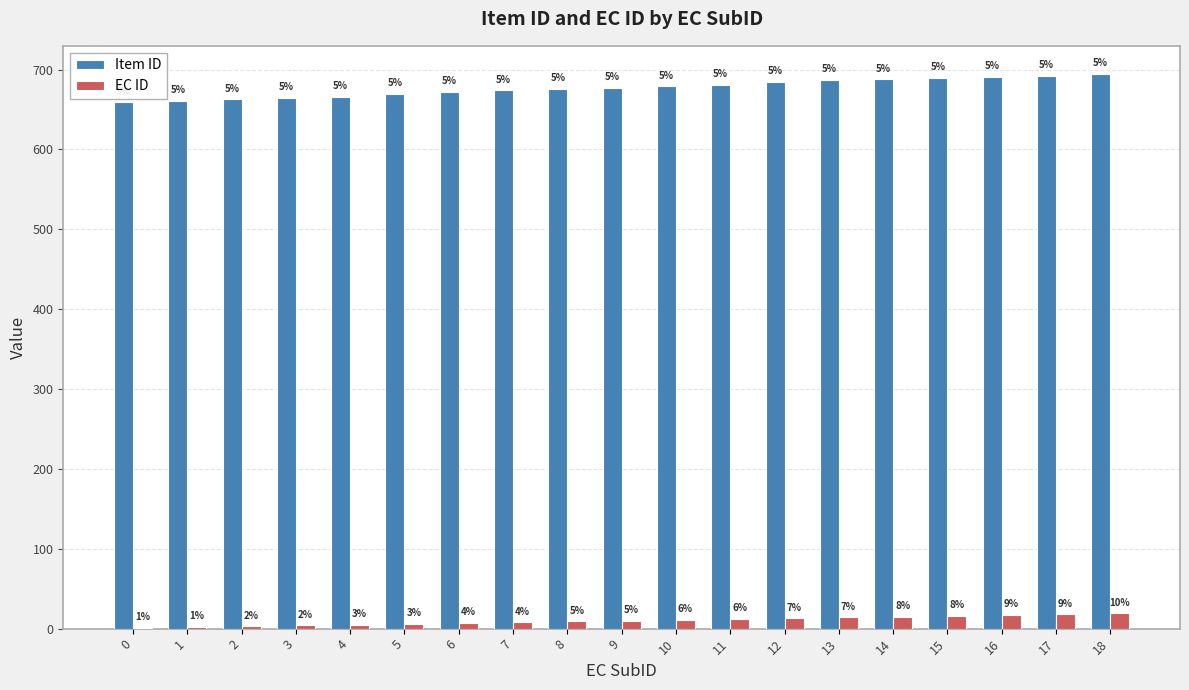

Which series changed the most between 10 and 17?

Item ID